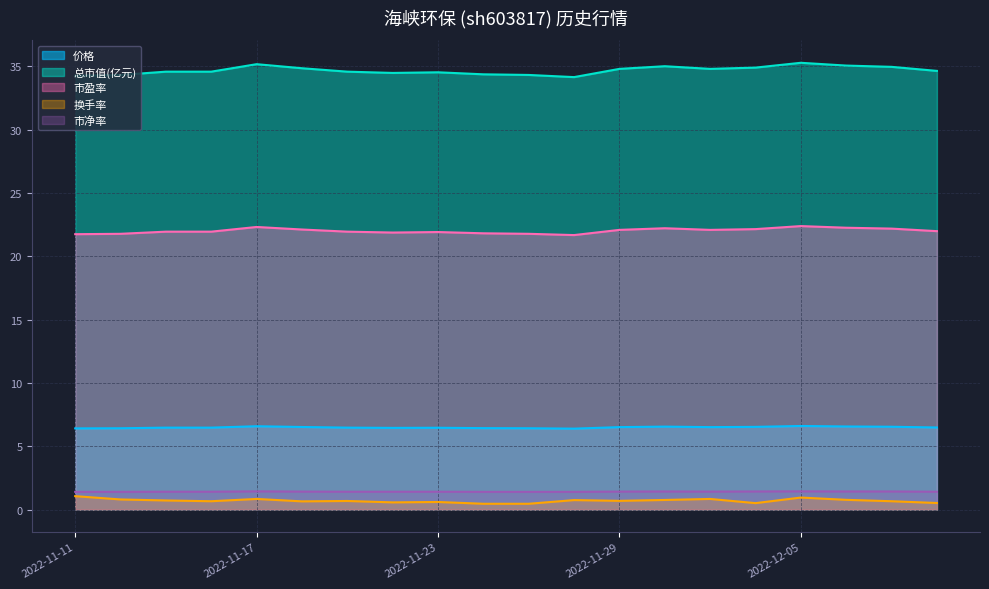

At which category does 市盈率 reach its first local peak?

2022-11-17